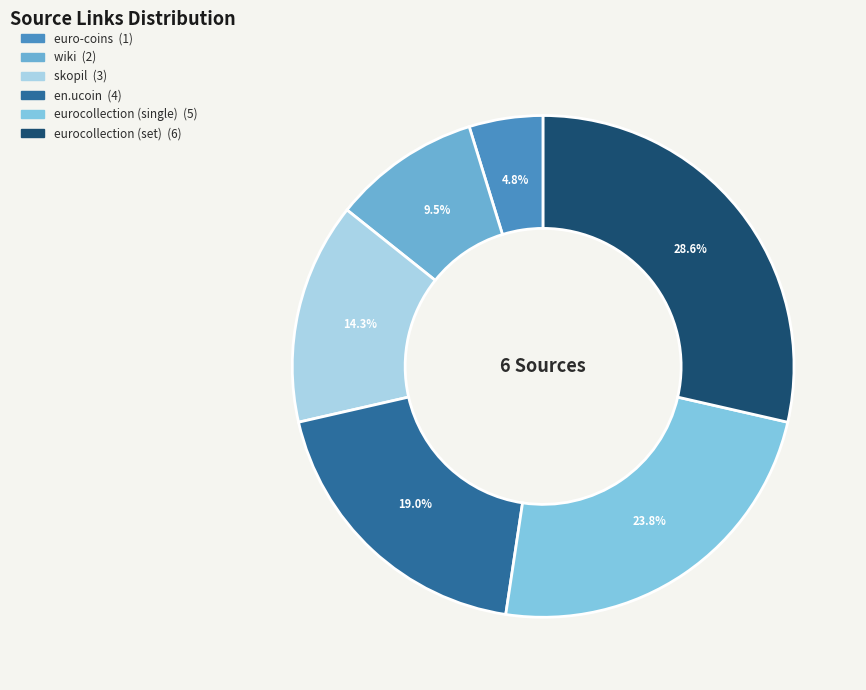

What percentage is NOT represented by skopil?

85.7%